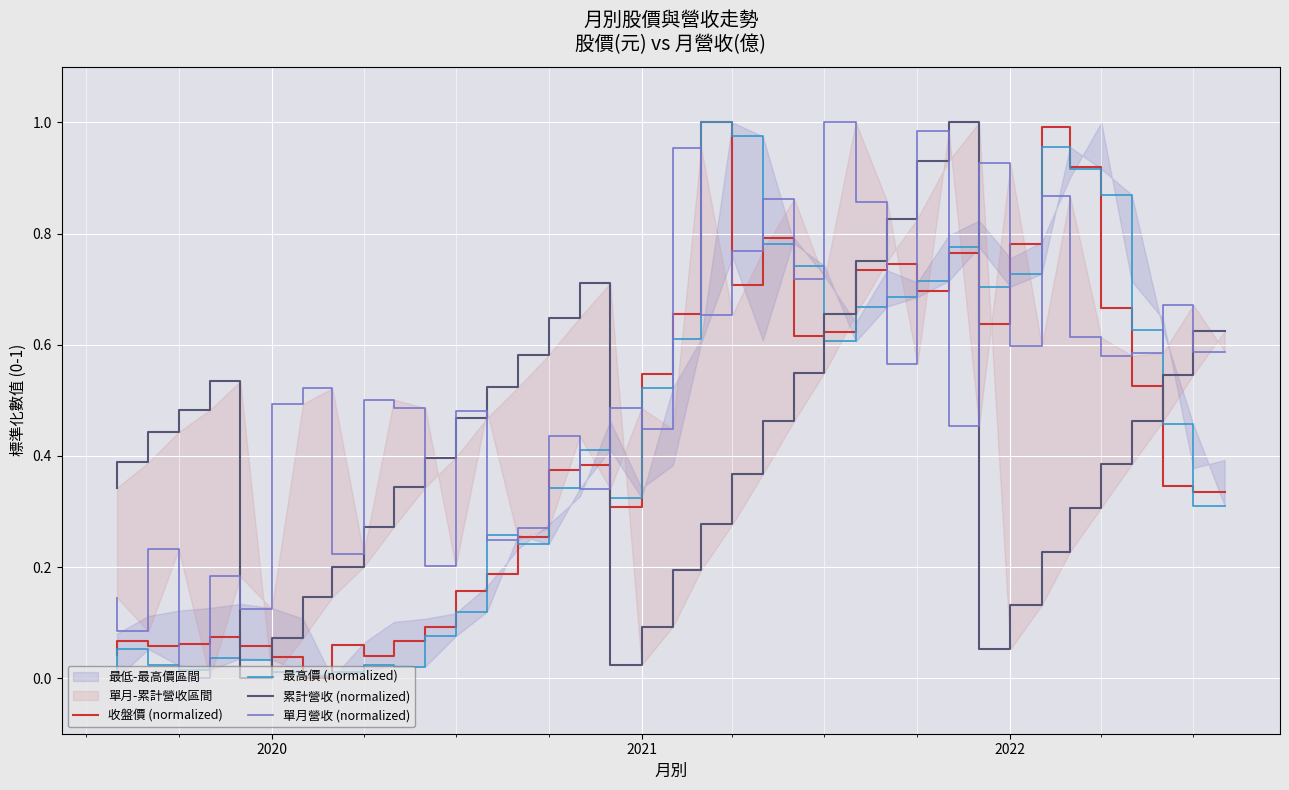

Which series has the largest total across all categories?

單月營收 (normalized)